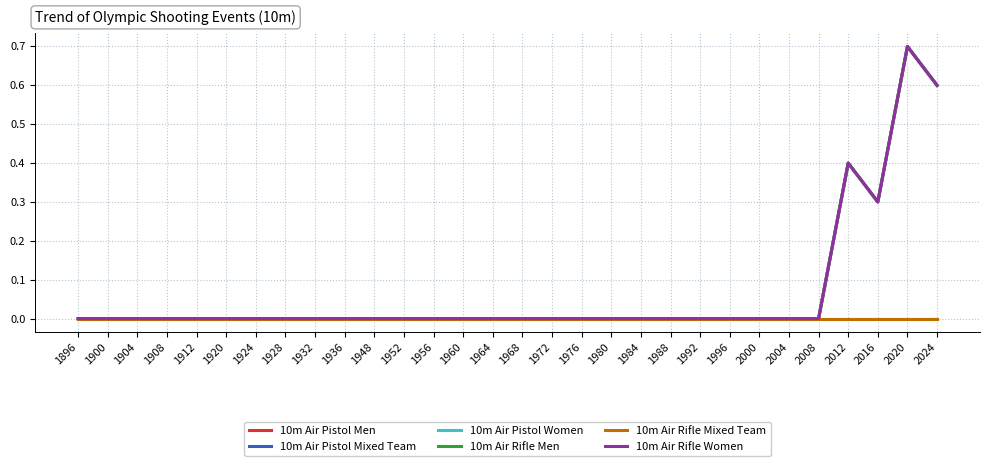

True or false: 10m Air Pistol Women and 10m Air Pistol Mixed Team cross at least once.

False